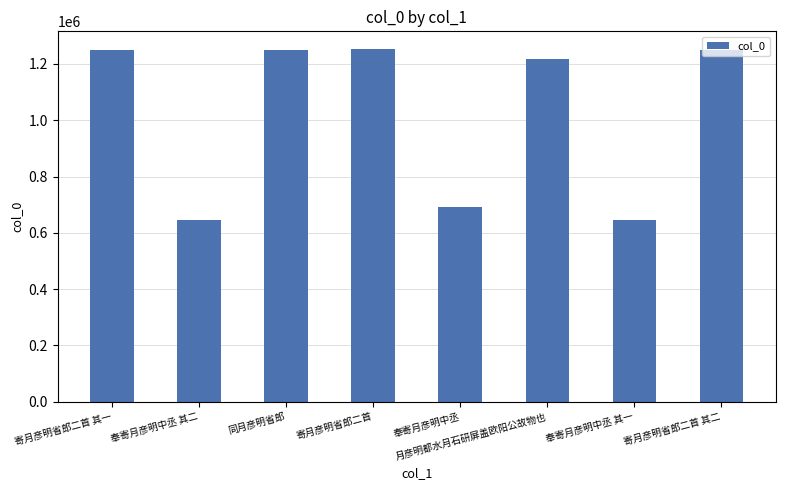

What is the smallest value displayed?

645843